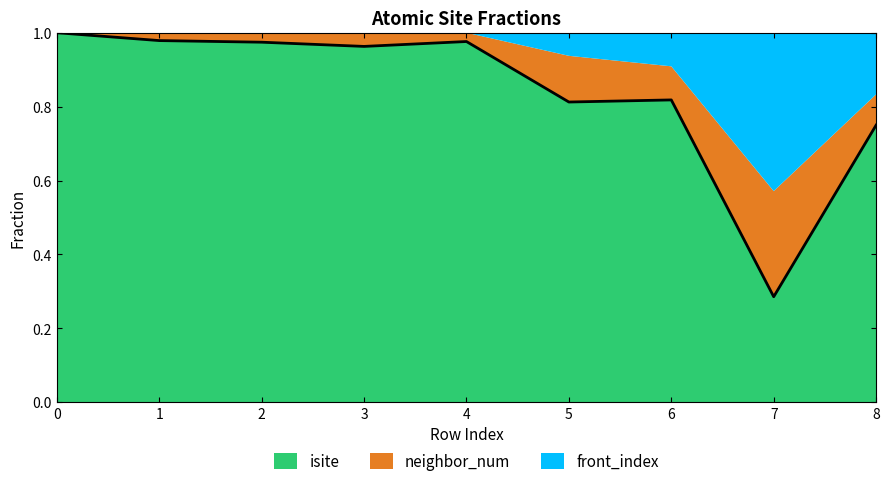

The isite series shows 1.0 at 0. True or false?

True